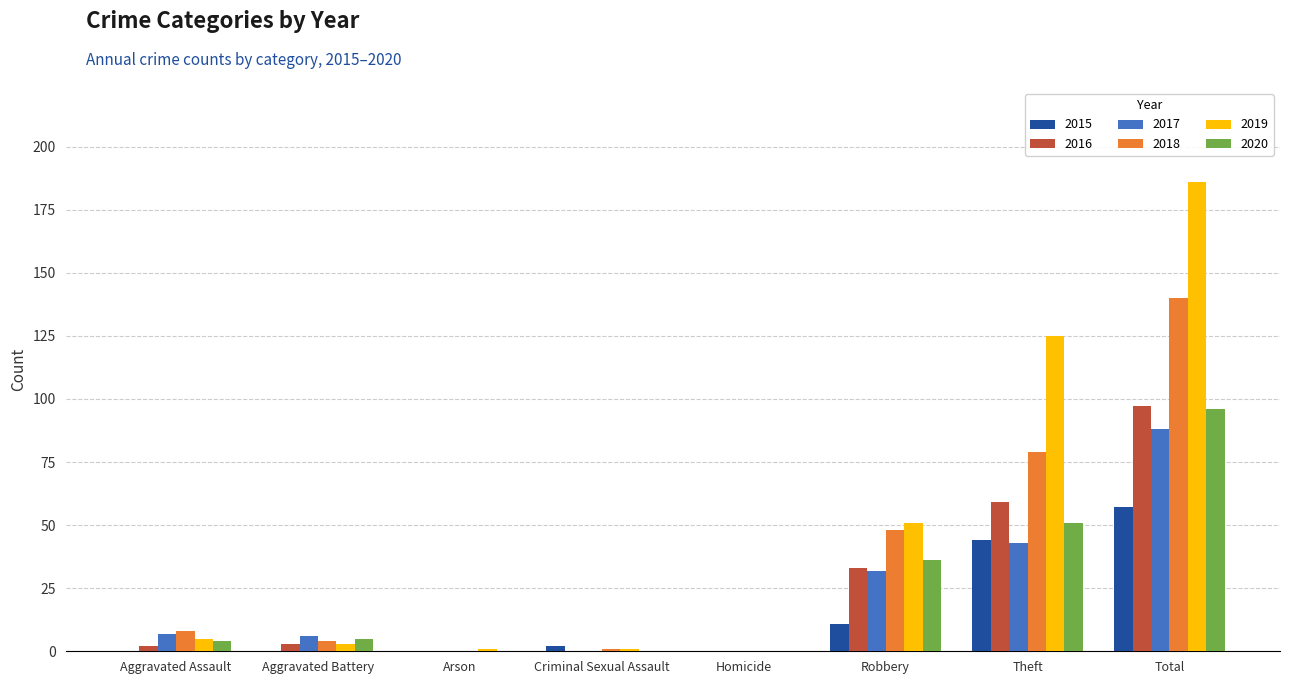

Which category has the highest value in the 2018 series?

Total